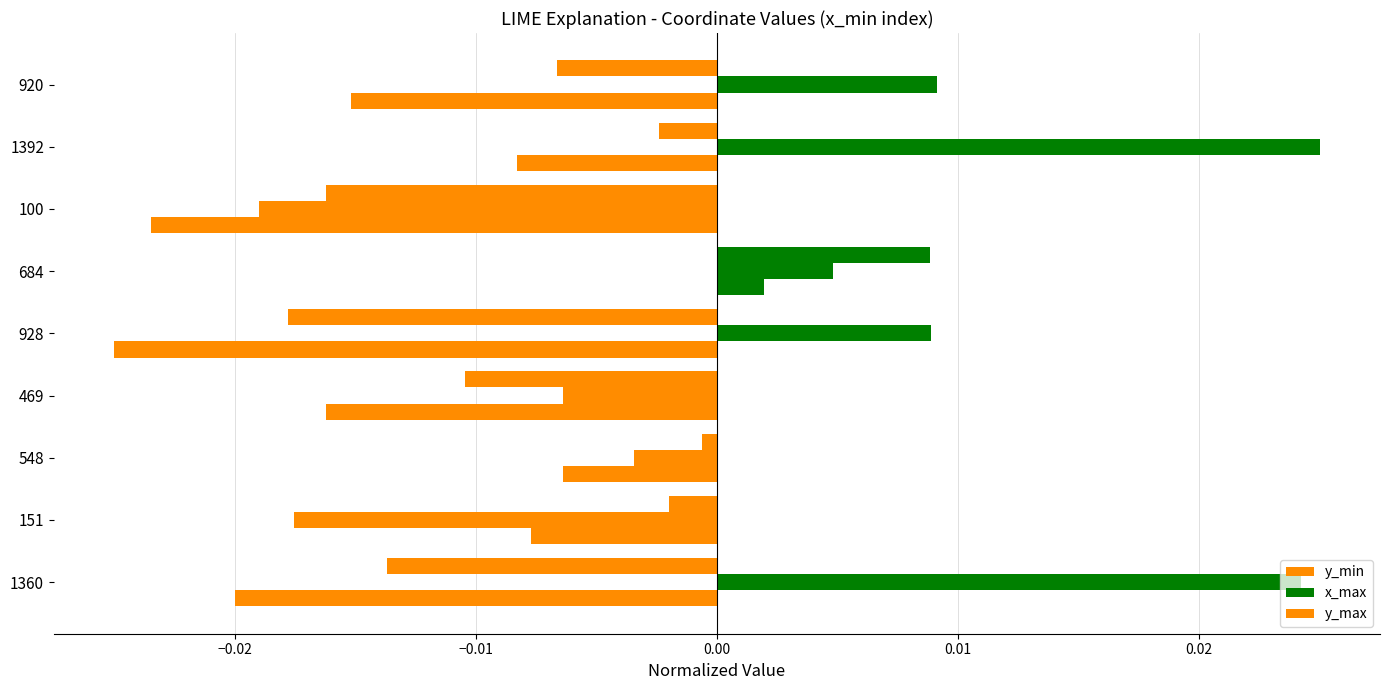

At how many categories does at least one series exceed 0?

5